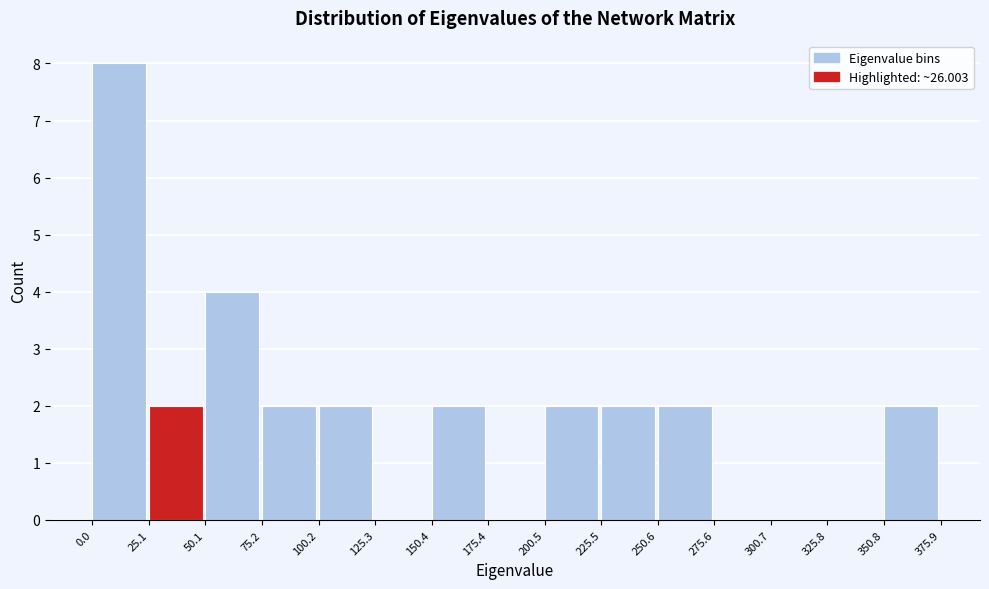

Reading left to right, transcribe this chart: for each bar, give the range it covers on the x-axis and its height. The values are not printed on the chart, so give them approximately, as read against the axis.

0.0 to 25.1: 8
25.1 to 50.1: 2
50.1 to 75.2: 4
75.2 to 100.2: 2
100.2 to 125.3: 2
125.3 to 150.4: 0
150.4 to 175.4: 2
175.4 to 200.5: 0
200.5 to 225.5: 2
225.5 to 250.6: 2
250.6 to 275.6: 2
275.6 to 300.7: 0
300.7 to 325.8: 0
325.8 to 350.8: 0
350.8 to 375.9: 2